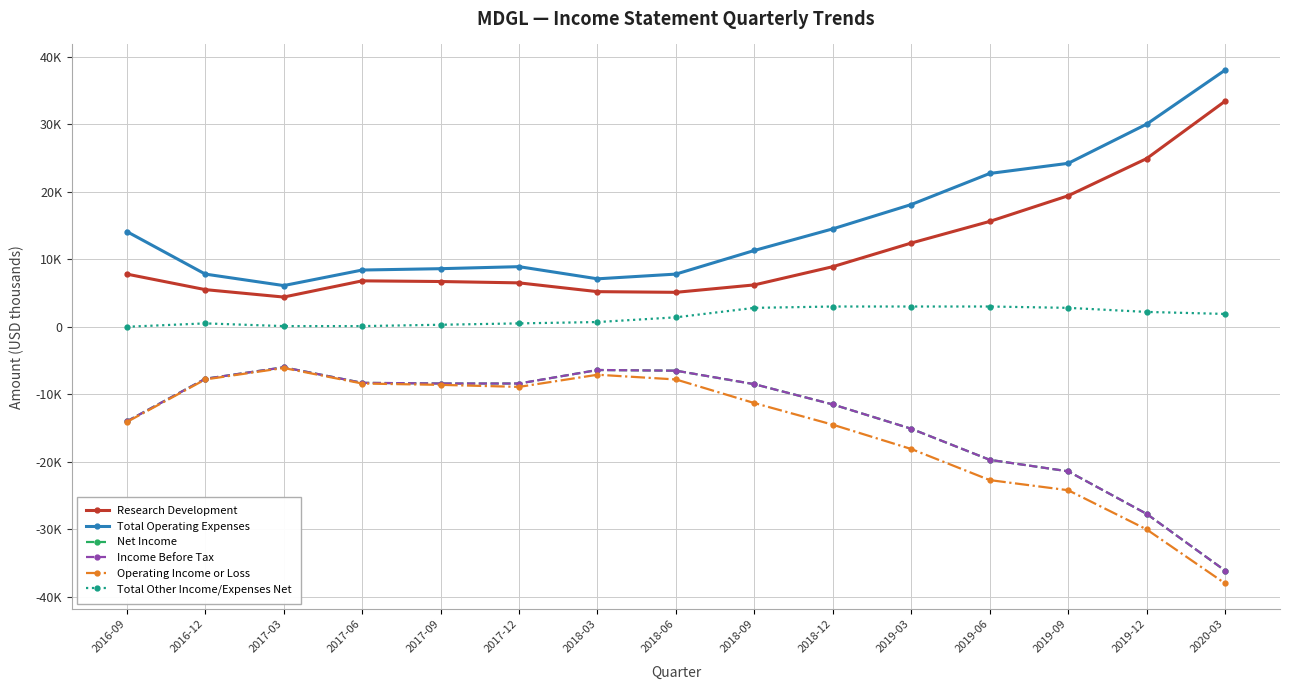

What is the label of the 4th point from the left?

2017-06